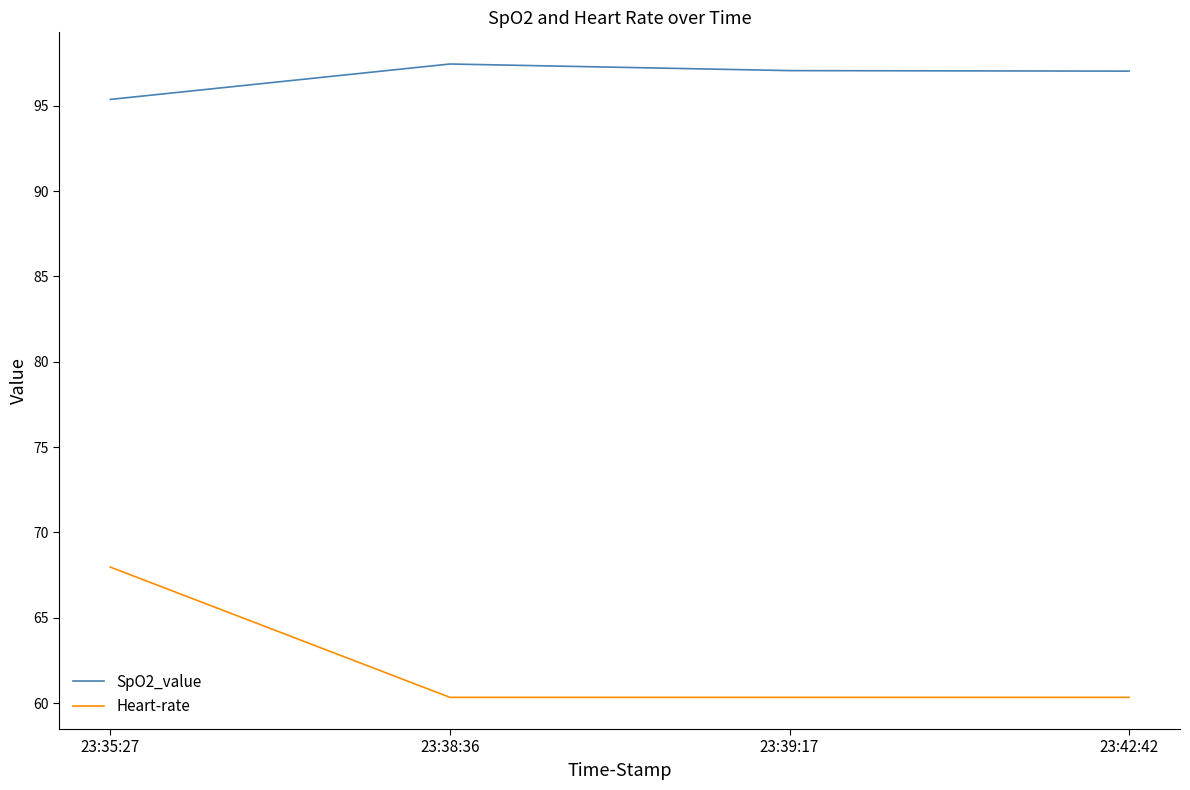

What is the approximate value of SpO2_value at 23:42:42?

97.0